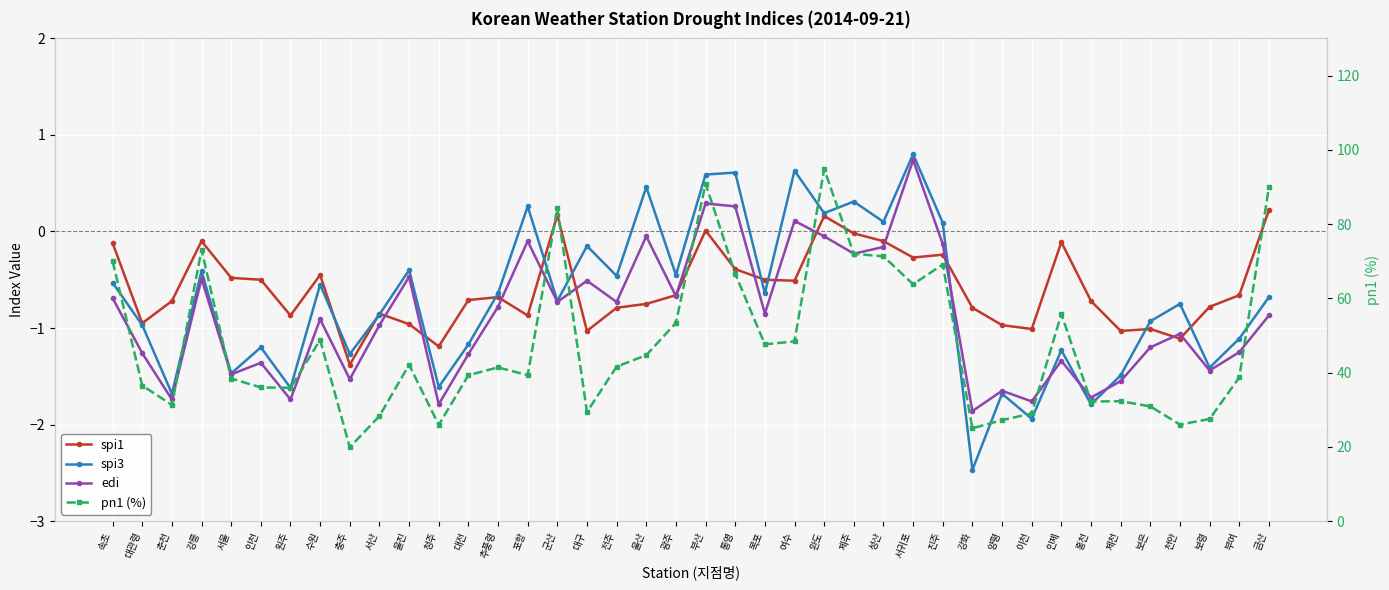

At which label does pn1 (%) first exceed 41?

속초